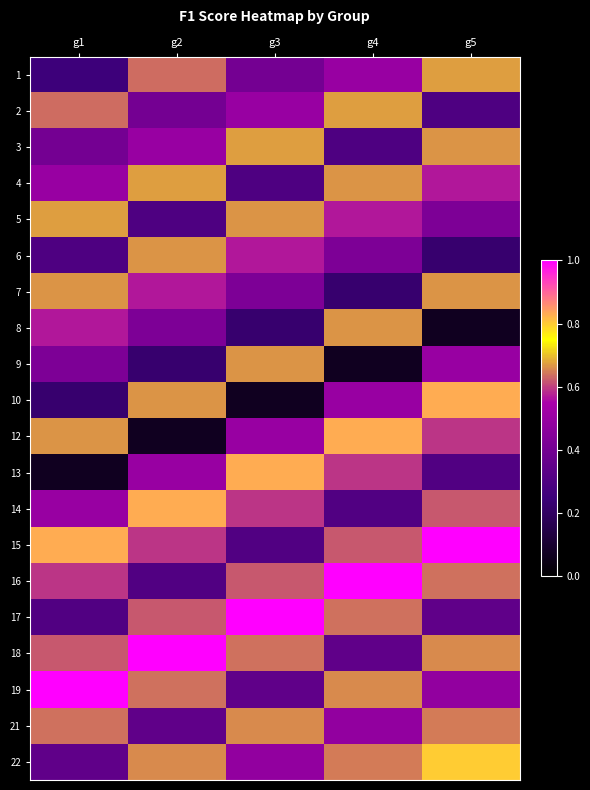

What is the greatest value displayed?

1.0